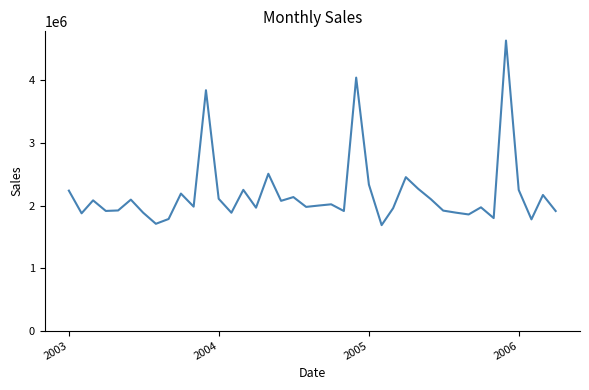

What is the sum of all values?

87400762.8